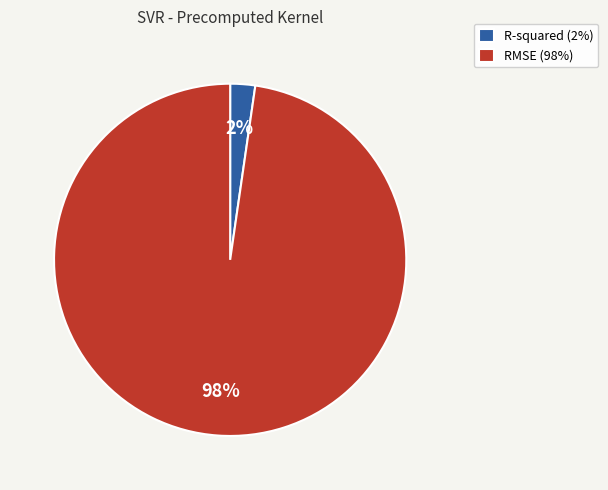

Is it true that RMSE is 98% of the pie?

True